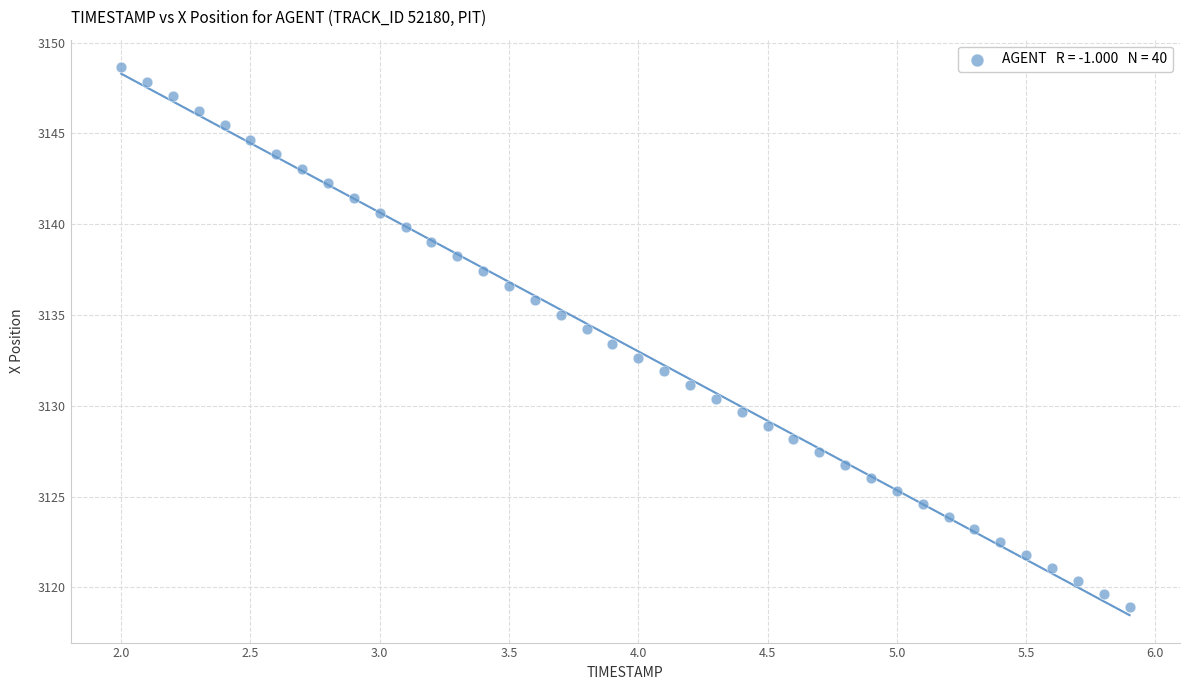

What is the range of Y values (max minus min)?

29.7